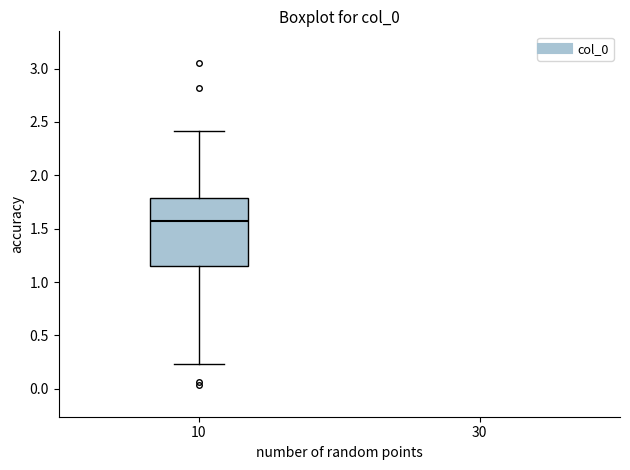

Read this box plot against the y-axis: the position of the median line, the range covered by the box, and the ends of both whiskers. The values are not printed on the chart, so give them approximately, as read against the axis.

median 1.55, box 1.15 to 1.80, whiskers 0.25 to 2.40